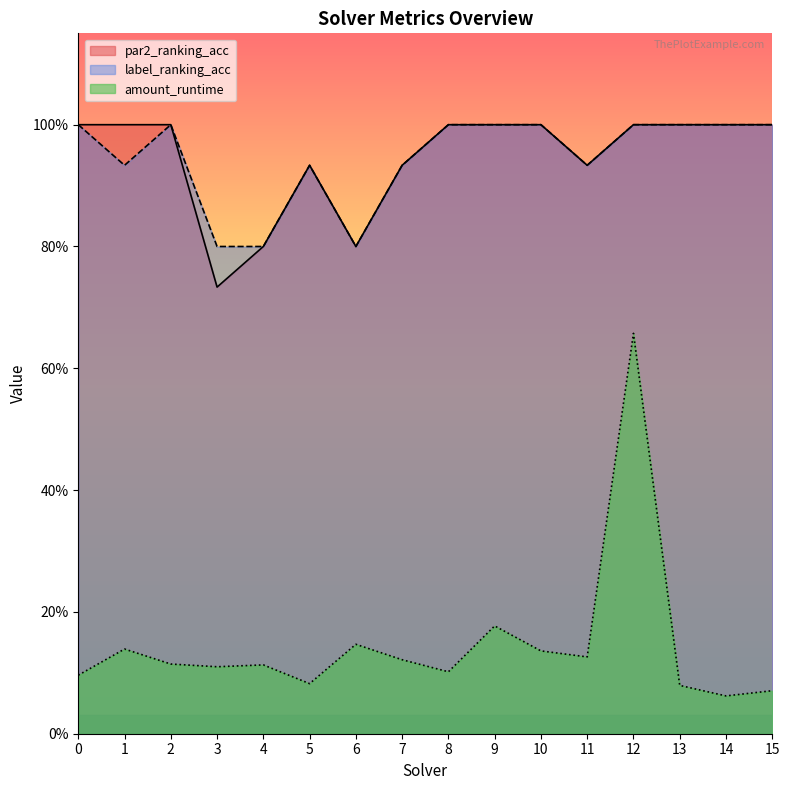

At which category is the sum across all series the highest?

12